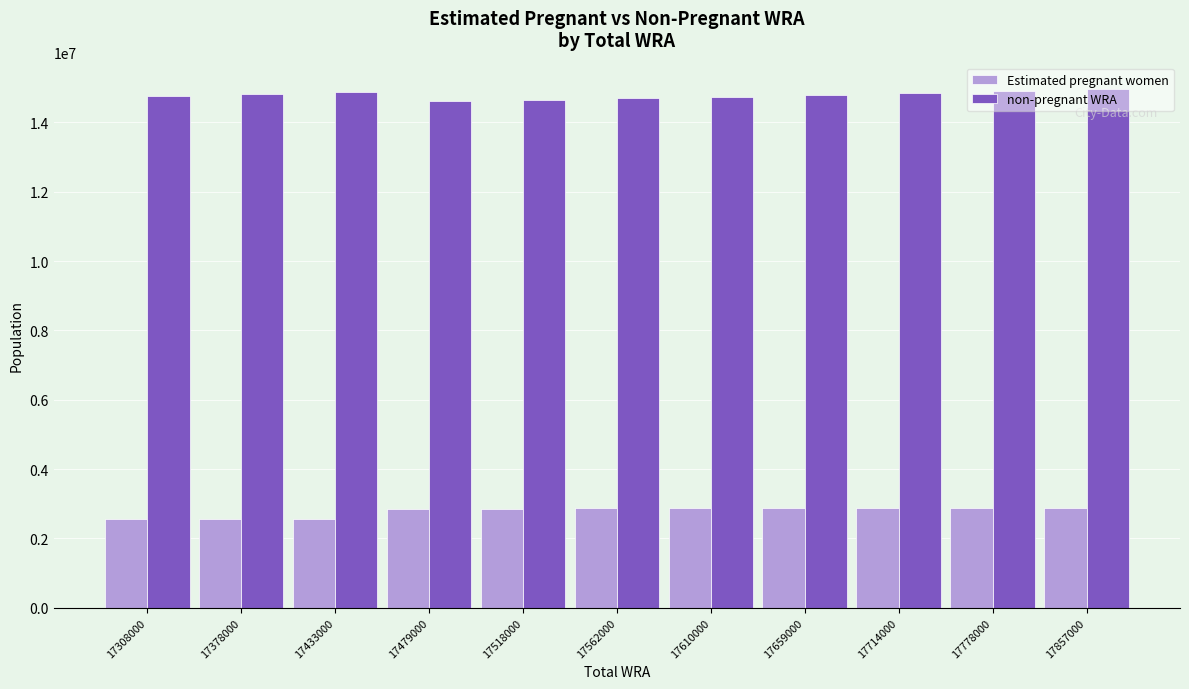

Where does the Estimated pregnant women series first go above 2867386?

17562000